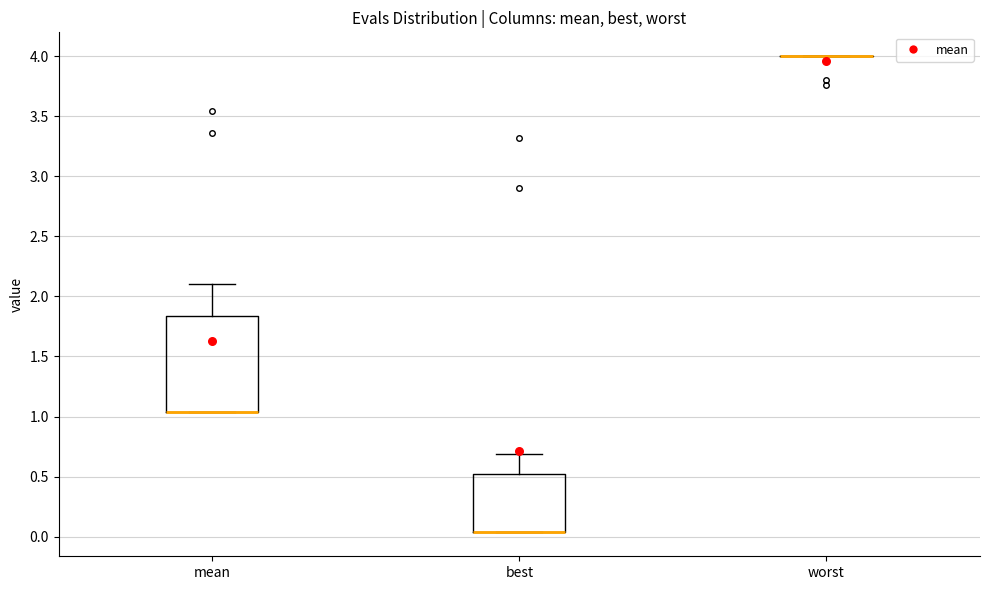

Reading left to right, read every box against the y-axis: the position of its median line, the range the box covers, and the ends of its whiskers. The values are not printed on the chart, so give them approximately, as read against the axis.

mean: median 1.05 (drawn on the box's lower edge), box 1.05 to 1.85, whiskers 1.05 to 2.10
best: median 0.05 (drawn on the box's lower edge), box 0.05 to 0.55, whiskers 0.05 to 0.70
worst: box collapsed to a line at 4.00, whiskers 4.00 to 4.00